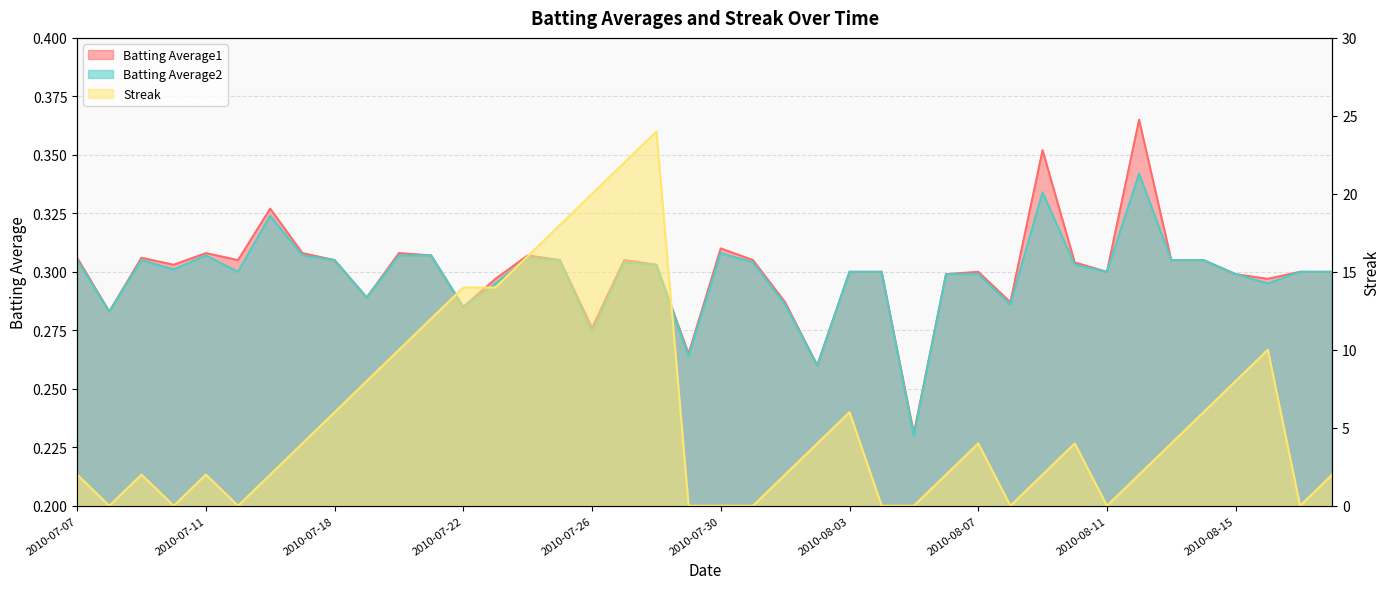

What is the difference between the highest and lowest values at 2010-08-15?

7.7